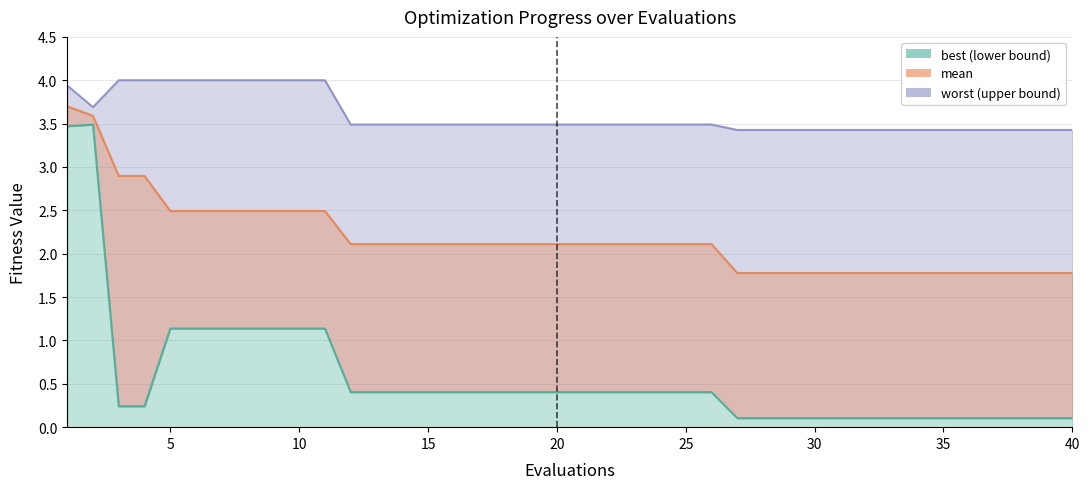

What is the average value of the best series?

0.6